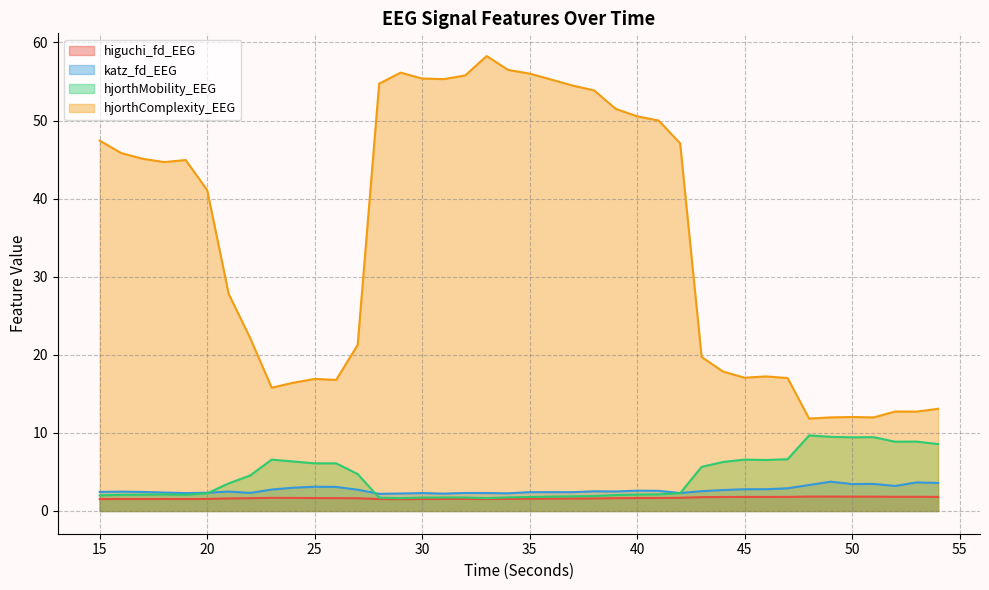

How many interior local valleys does the higuchi_fd_EEG series have?

6